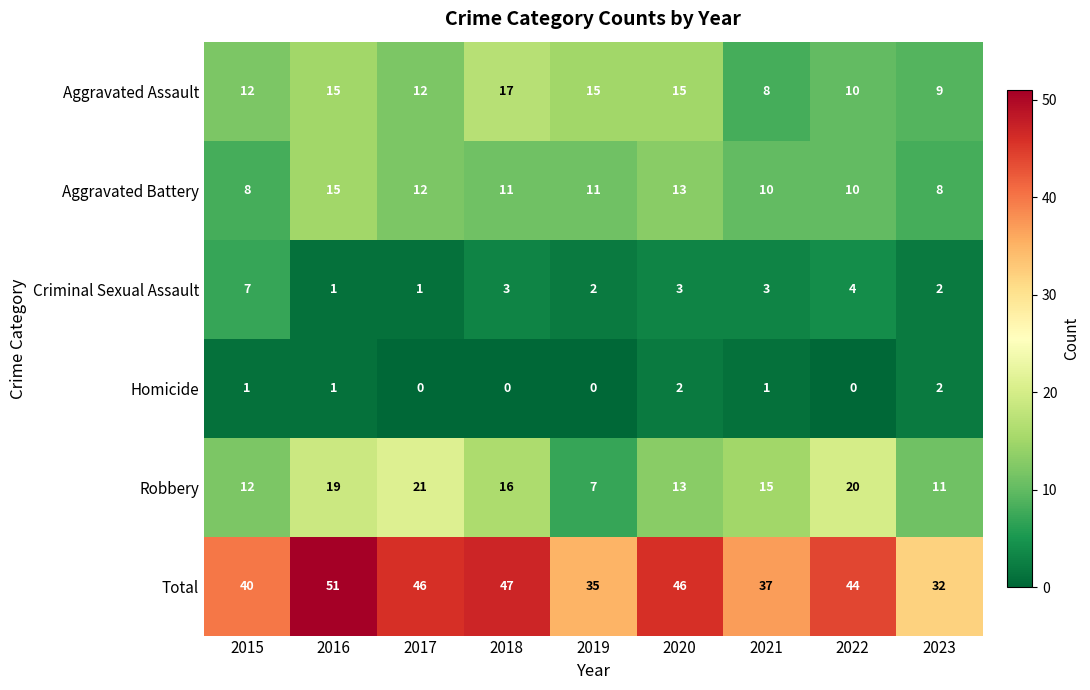

Which series has the largest range (max minus min)?

Total